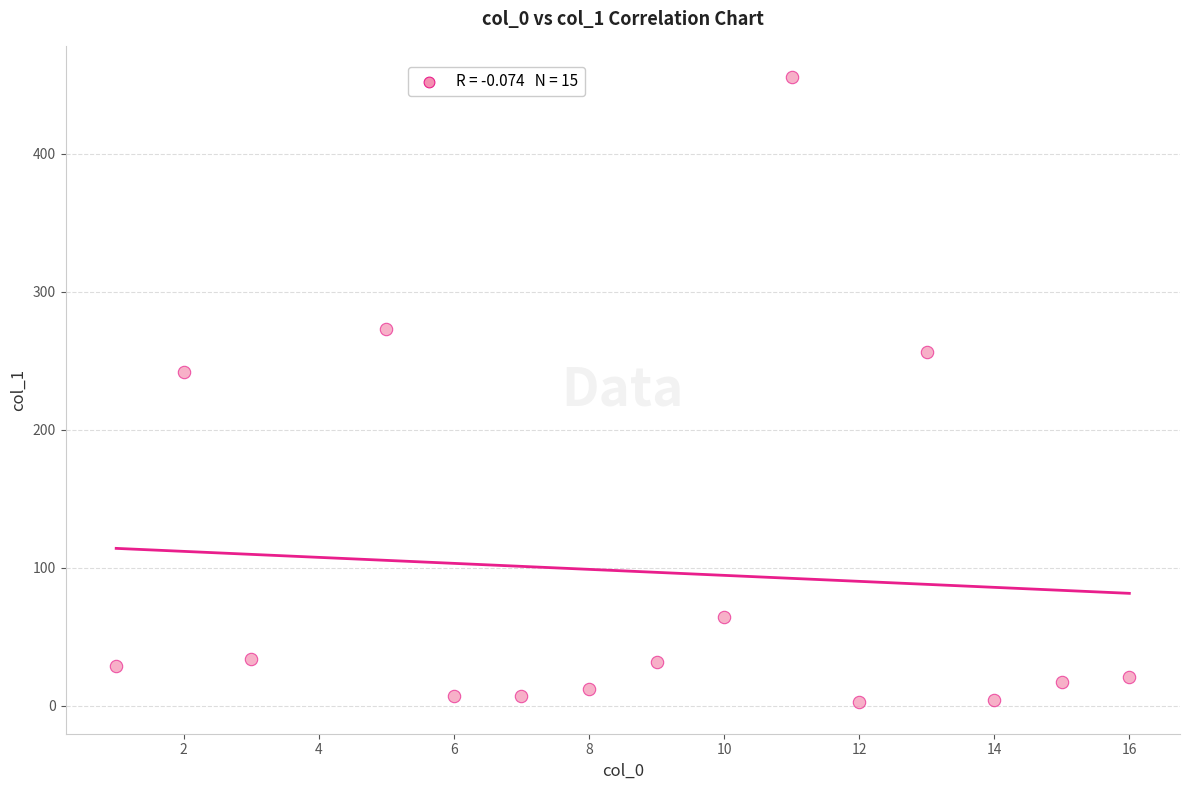

What is the range of X values (max minus min)?

15.0